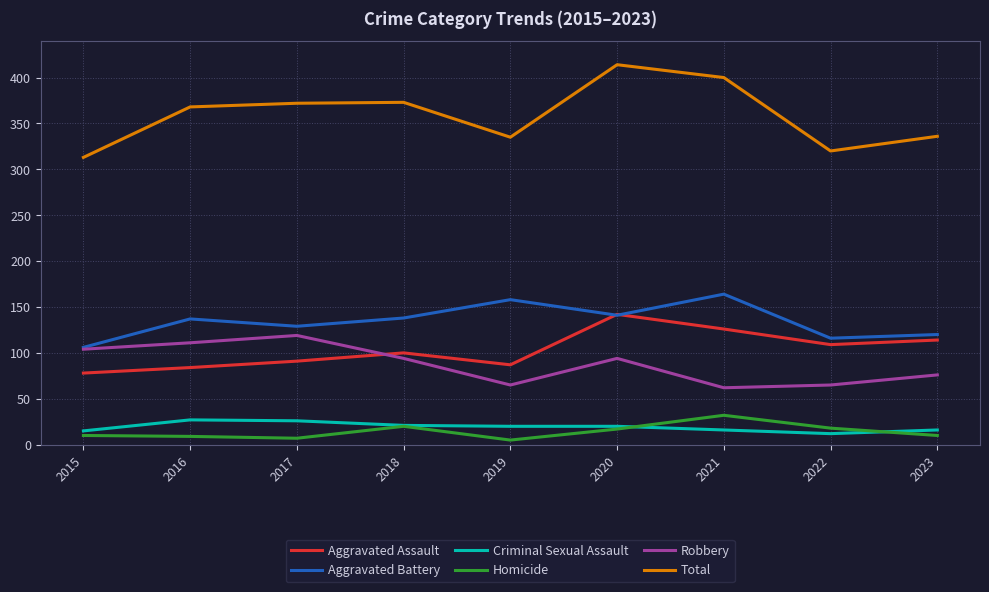

True or false: Robbery and Criminal Sexual Assault intersect in this chart.

False